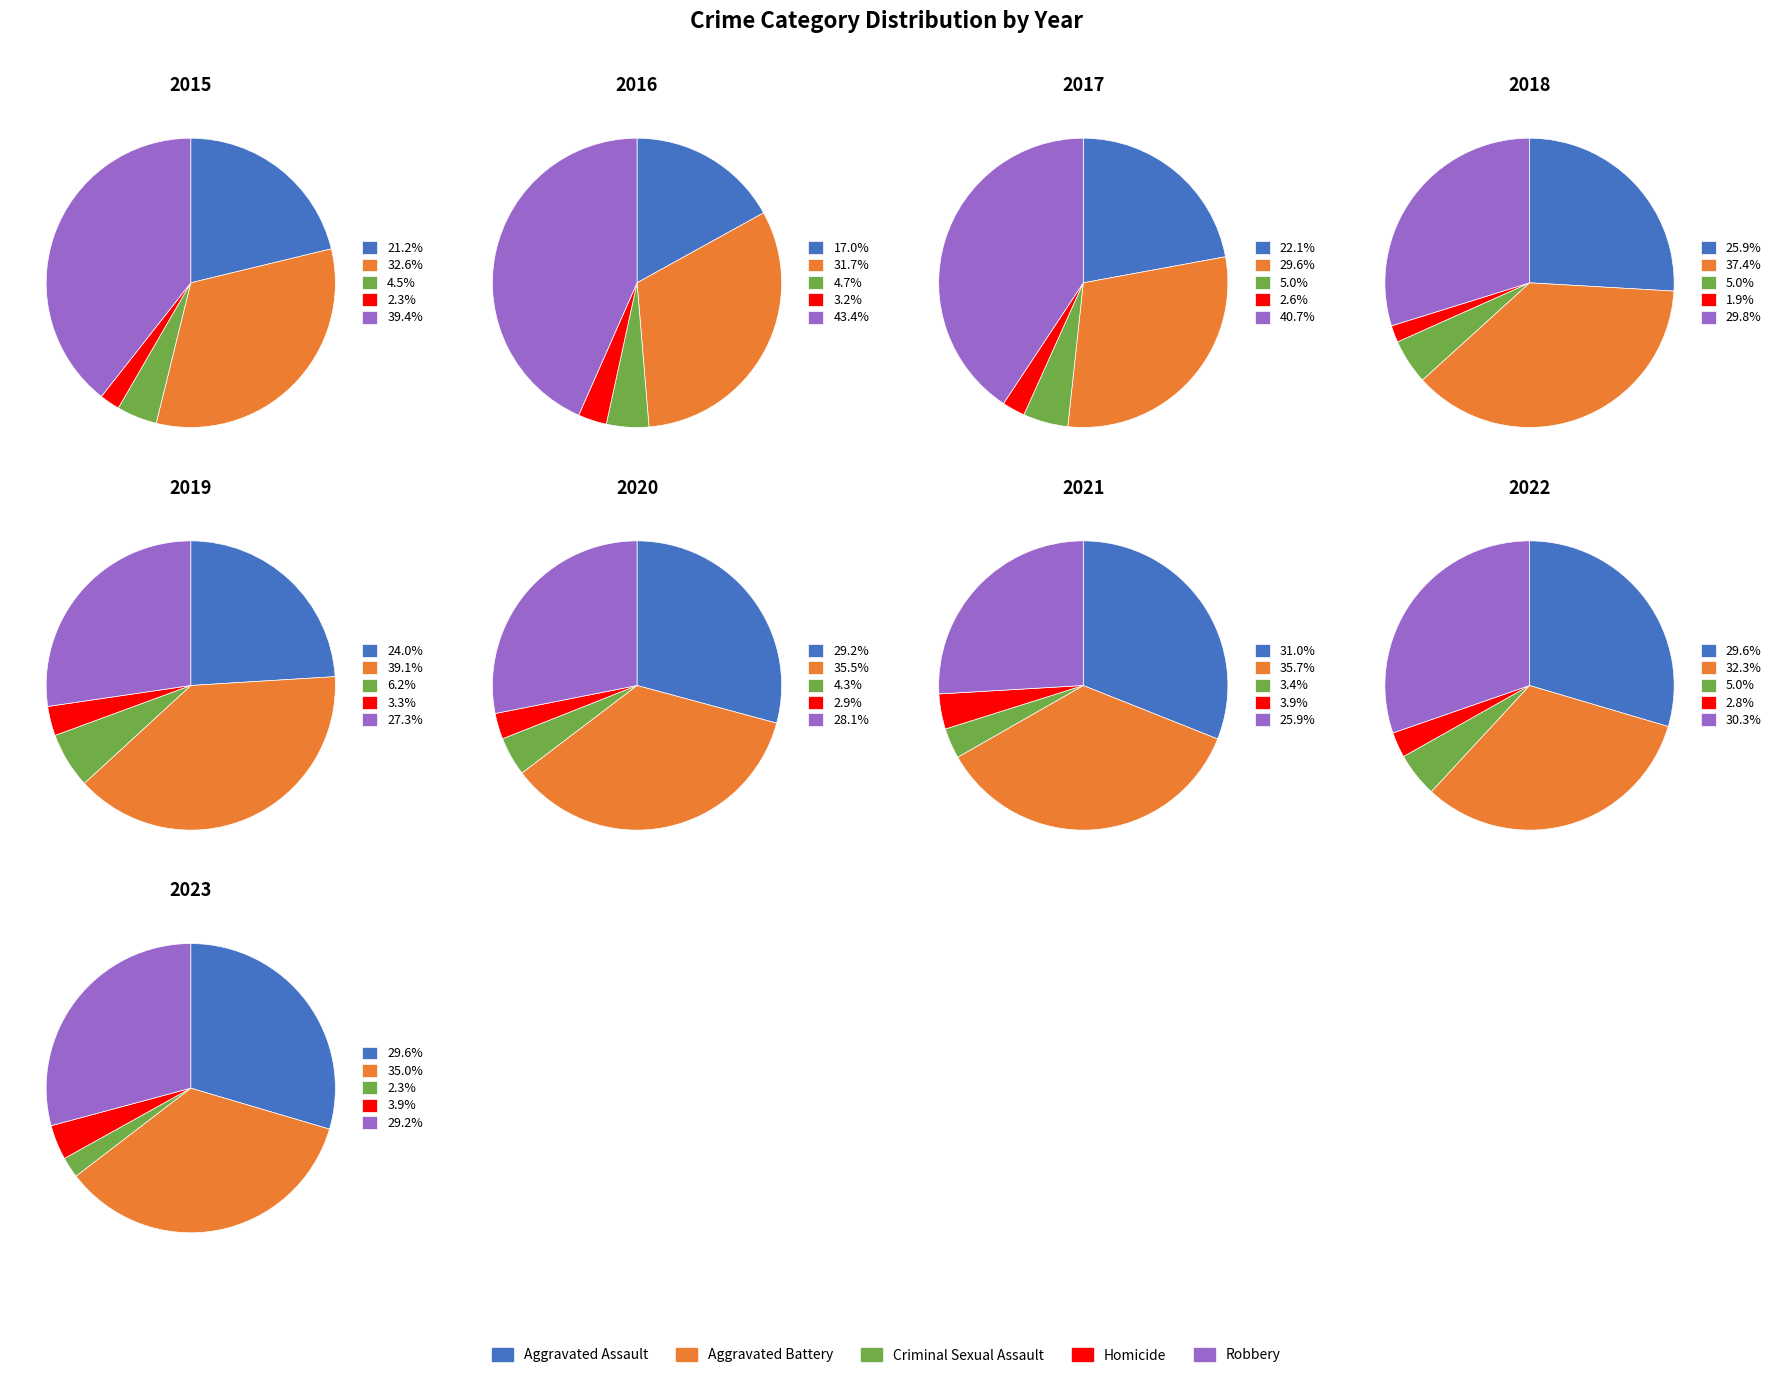

Does 4 represent more than half of the total?

No